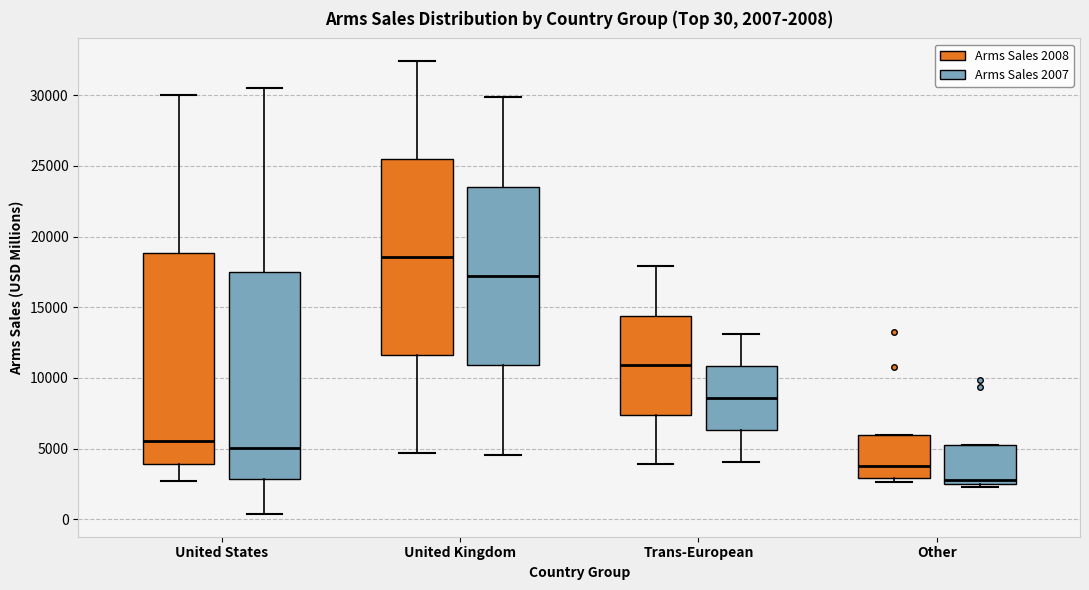

Which box has the lowest median line?

Other (Arms Sales 2007)